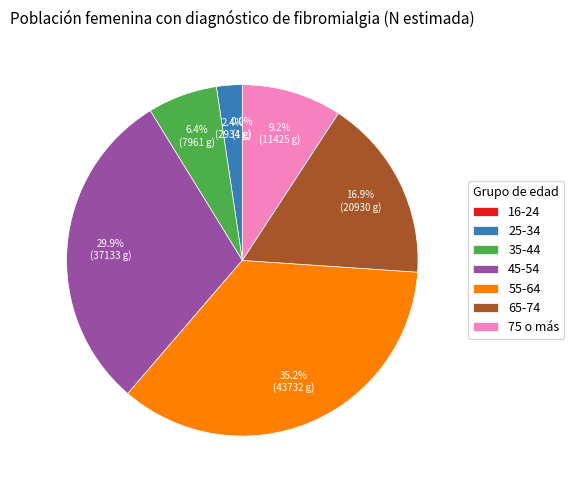

Combined, what portion of the pie is 35-44 and 55-64?

41.6%